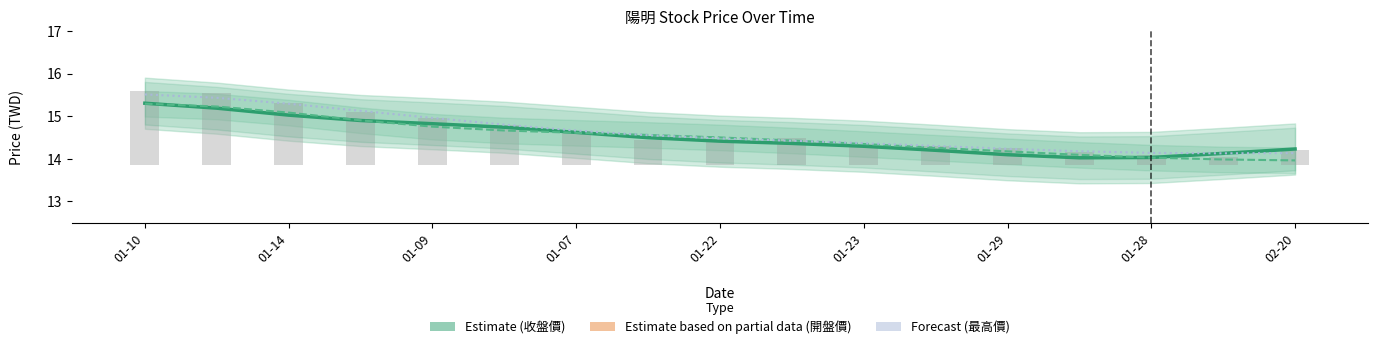

List the series in order of their peak value, highest first.

最高價 (Forecast), 收盤價 (Estimate), 開盤價 (Estimate based on partial data)